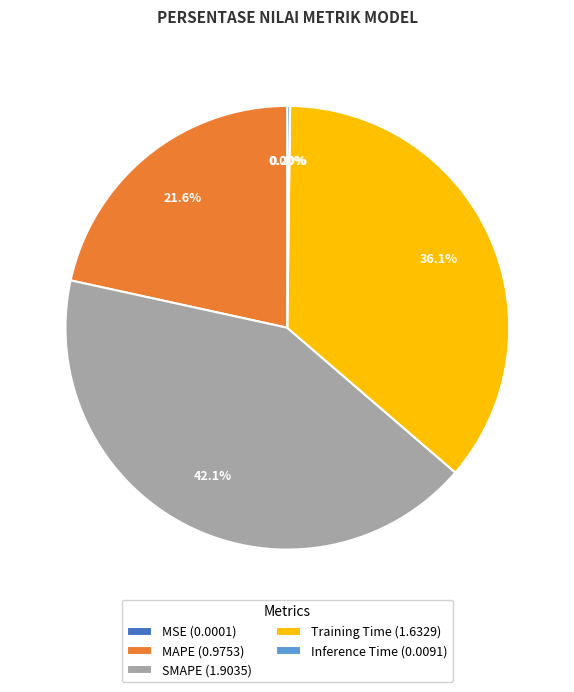

Do MAPE (0.9753) and SMAPE (1.9035) together represent more than half of the pie?

Yes